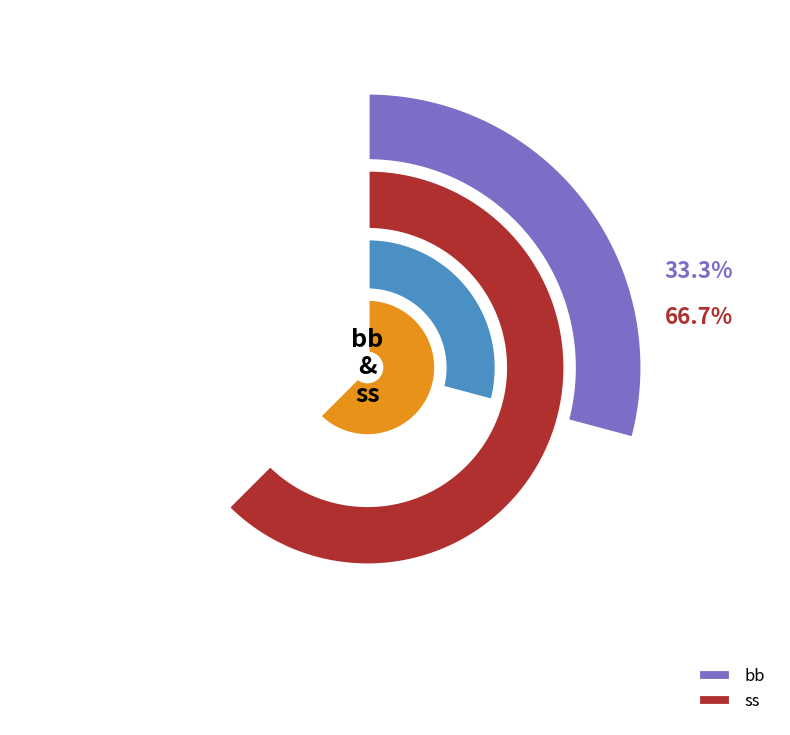

The ss slice represents 67% of the pie. True or false?

True